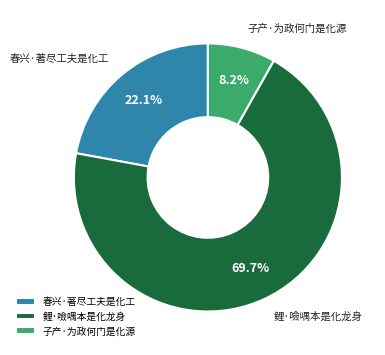

What is the smallest slice in the pie chart?

子产·为政何门是化源